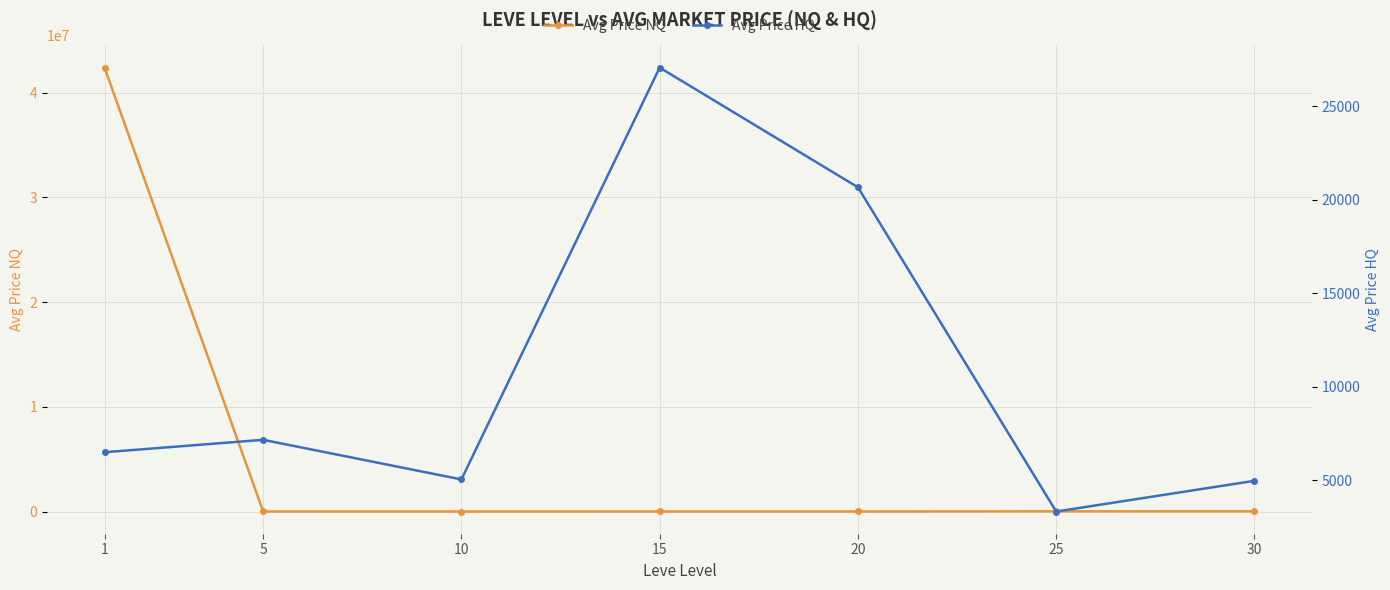

Reading left to right, extract all data points from this chart.

Avg Price NQ: 42394416.4	6166.7	2334.8	6771.1	5004.2	20679.5	19596.4
Avg Price HQ: 6503.2	7166.7	5049.9	27065.5	20666.4	3333.3	4974.8